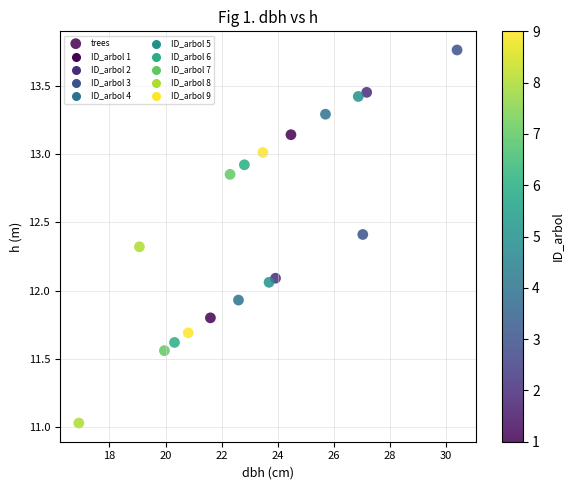

What is the range of X values (max minus min)?

13.5